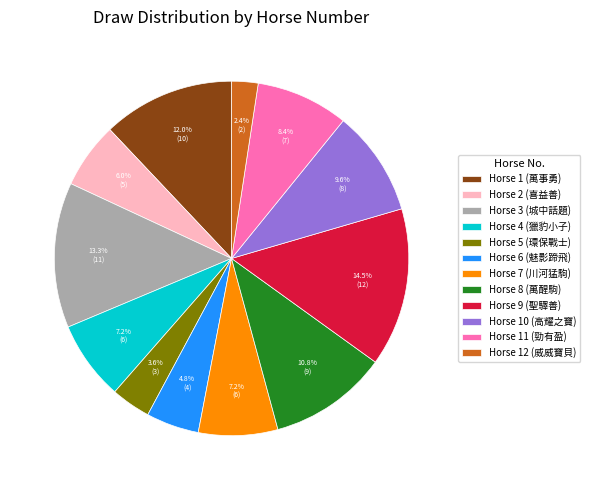

Which slice is the largest?

Horse 9 (聖驛善)